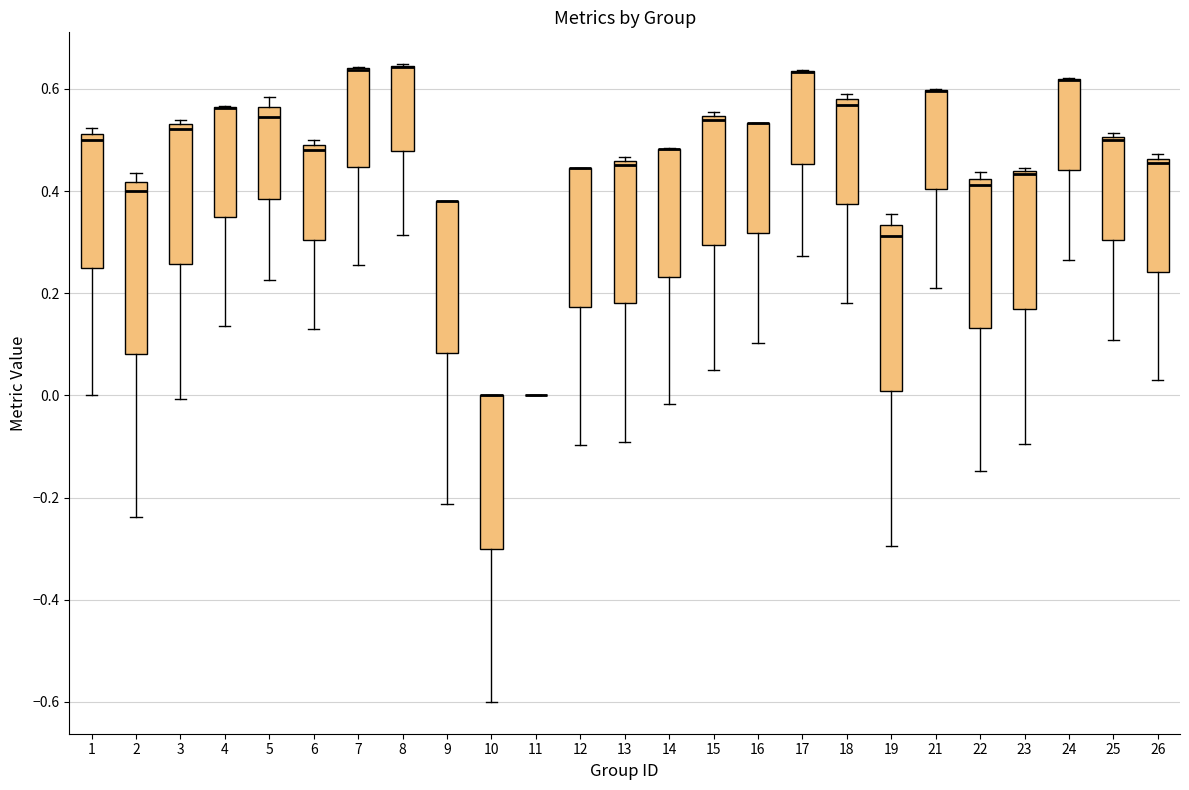

Reading left to right, read every box against the y-axis: the position of its median line, the range the box covers, and the ends of its whiskers. The values are not printed on the chart, so give them approximately, as read against the axis.

1: median 0.50, box 0.26 to 0.52, whiskers 0.00 to 0.52 (just above the box's upper edge)
2: median 0.40, box 0.08 to 0.42, whiskers -0.24 to 0.44
3: median 0.52, box 0.26 to 0.54, whiskers 0.00 to 0.54 (just above the box's upper edge)
4: median 0.56 (drawn on the box's upper edge), box 0.34 to 0.56, whiskers 0.14 to 0.56
5: median 0.54, box 0.38 to 0.56, whiskers 0.22 to 0.58
6: median 0.48 (just below the box's upper edge), box 0.30 to 0.48, whiskers 0.14 to 0.50
7: median 0.64 (drawn on the box's upper edge), box 0.44 to 0.64, whiskers 0.26 to 0.64
8: median 0.64 (drawn on the box's upper edge), box 0.48 to 0.64, whiskers 0.32 to 0.64
9: median 0.38 (drawn on the box's upper edge), box 0.08 to 0.38, whiskers -0.22 to 0.38
10: median 0.00 (drawn on the box's upper edge), box -0.30 to 0.00, whiskers -0.60 to 0.00
11: box collapsed to a line at 0.00, whiskers 0.00 to 0.00
12: median 0.44 (drawn on the box's upper edge), box 0.18 to 0.44, whiskers -0.10 to 0.44
13: median 0.46 (just below the box's upper edge), box 0.18 to 0.46, whiskers -0.10 to 0.46 (just above the box's upper edge)
14: median 0.48 (drawn on the box's upper edge), box 0.24 to 0.48, whiskers -0.02 to 0.48
15: median 0.54 (just below the box's upper edge), box 0.30 to 0.54, whiskers 0.04 to 0.56
16: median 0.54 (drawn on the box's upper edge), box 0.32 to 0.54, whiskers 0.10 to 0.54
17: median 0.64 (drawn on the box's upper edge), box 0.46 to 0.64, whiskers 0.28 to 0.64
18: median 0.56, box 0.38 to 0.58, whiskers 0.18 to 0.60
19: median 0.32, box 0.00 to 0.34, whiskers -0.30 to 0.36
21: median 0.60 (drawn on the box's upper edge), box 0.40 to 0.60, whiskers 0.22 to 0.60
22: median 0.42 (just below the box's upper edge), box 0.14 to 0.42, whiskers -0.14 to 0.44
23: median 0.44 (drawn on the box's upper edge), box 0.16 to 0.44, whiskers -0.10 to 0.44
24: median 0.62 (drawn on the box's upper edge), box 0.44 to 0.62, whiskers 0.26 to 0.62
25: median 0.50 (just below the box's upper edge), box 0.30 to 0.50, whiskers 0.10 to 0.52
26: median 0.46 (just below the box's upper edge), box 0.24 to 0.46, whiskers 0.02 to 0.48